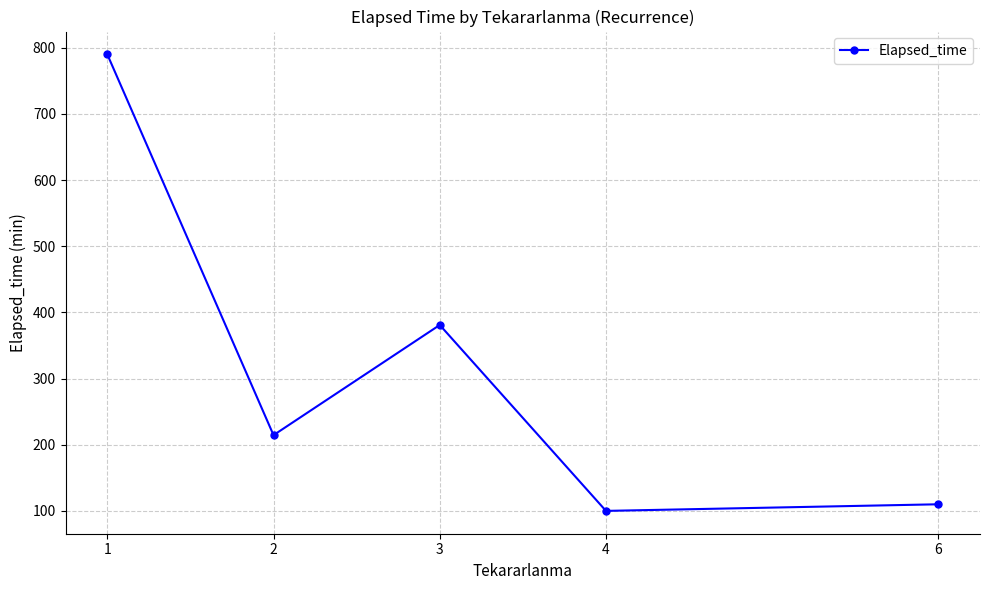

True or false: the data has more than 1 interior local peaks.

False